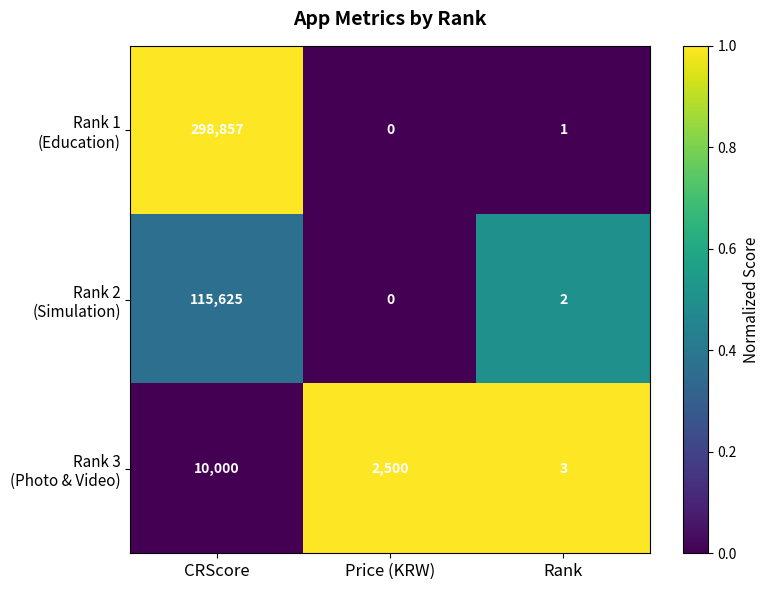

Which category has the highest value across all series?

CRScore